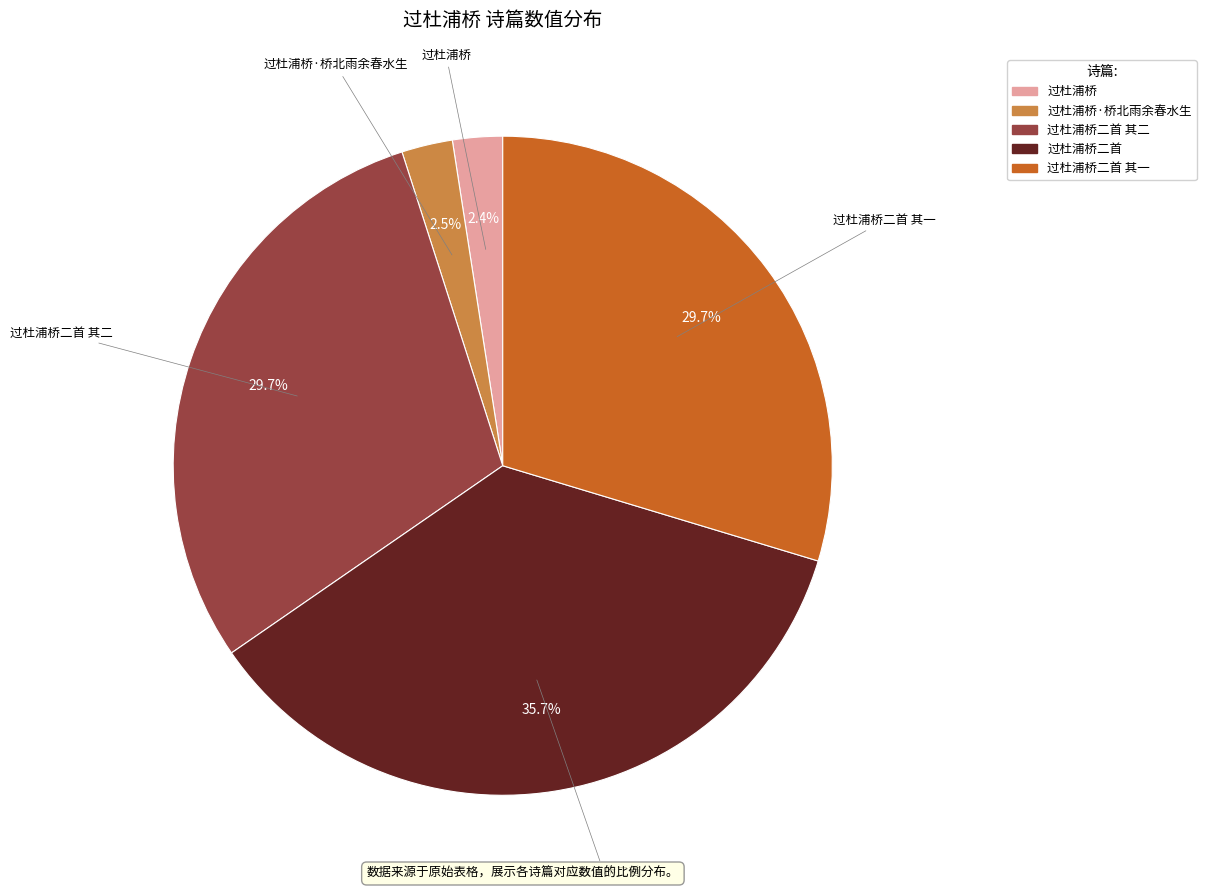

Count the number of slices in the pie.

5